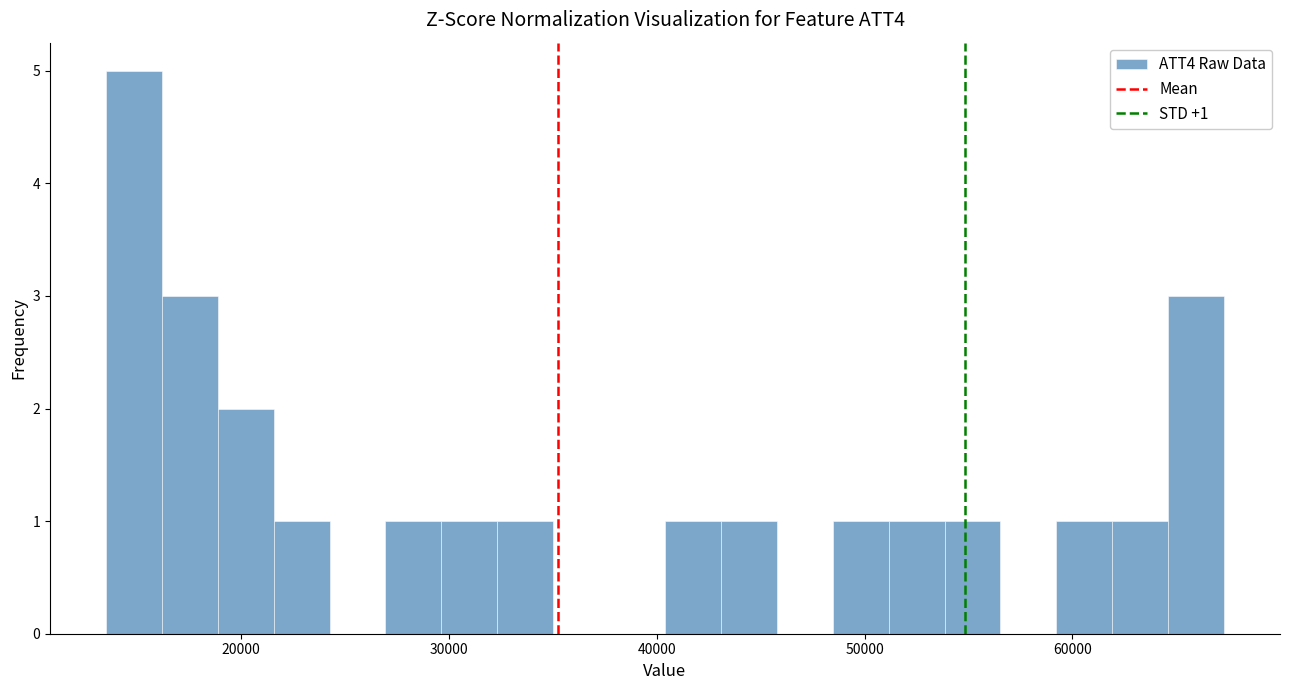

Around what value on the x-axis is the tallest bar? Give the approximate position of its centre, as read against the axis.

15000